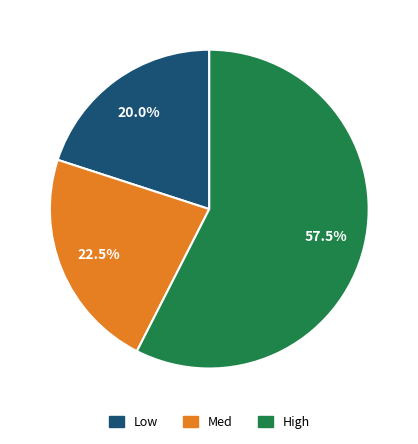

Which category has the smallest portion of the pie?

Low